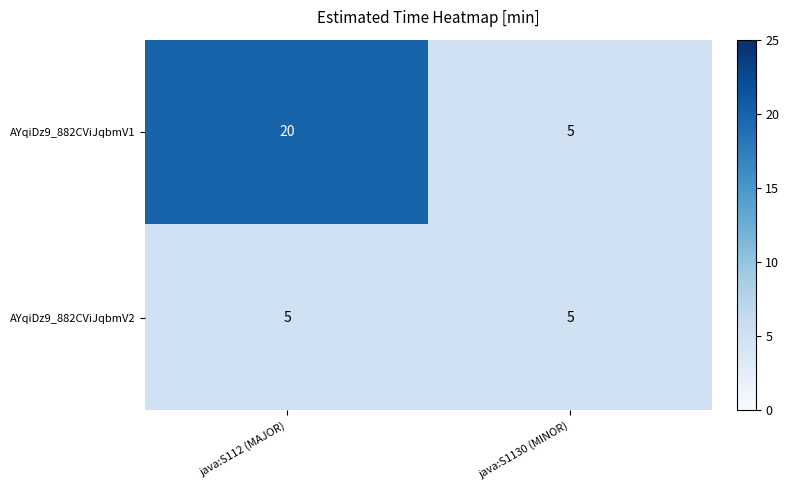

What is the approximate value of AYqiDz9_882CViJqbmV2 at java:S112 (MAJOR)?

5